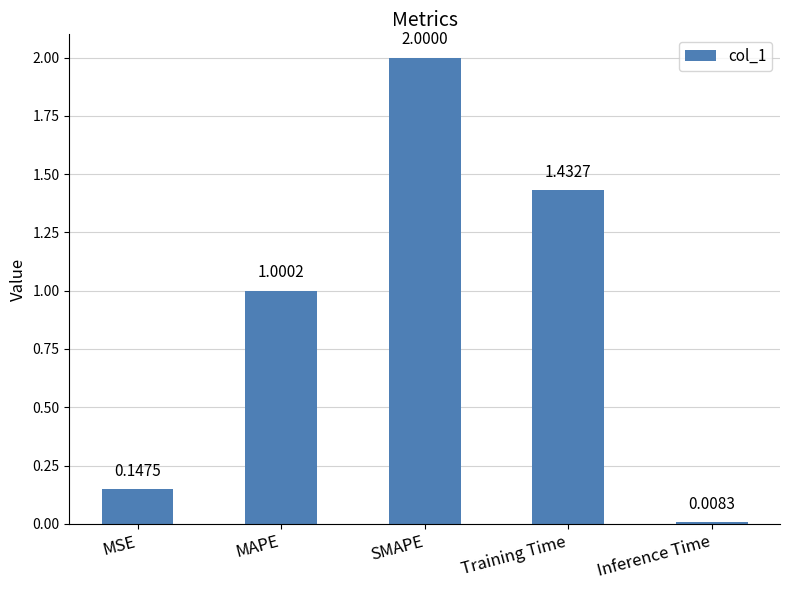

What is the label of the 1st bar from the left?

MSE